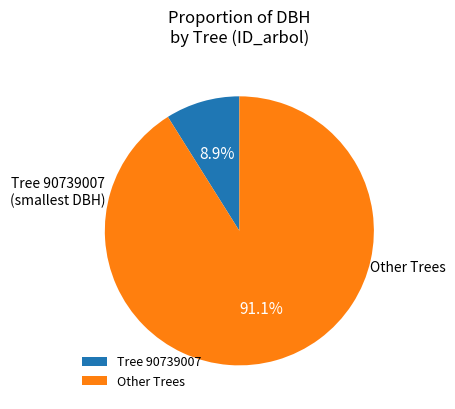

Between Other Trees and Tree 90739007, which is larger?

Other Trees